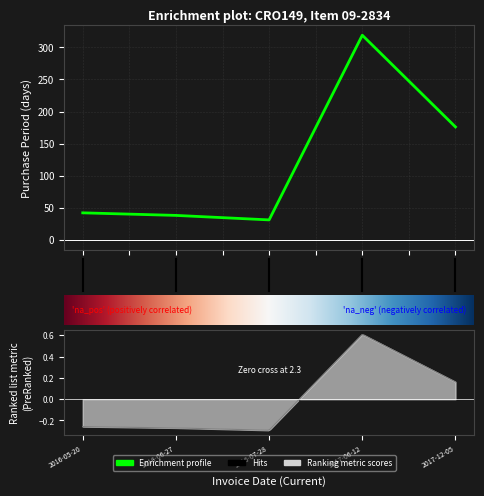

What is the maximum value shown in the chart?

319